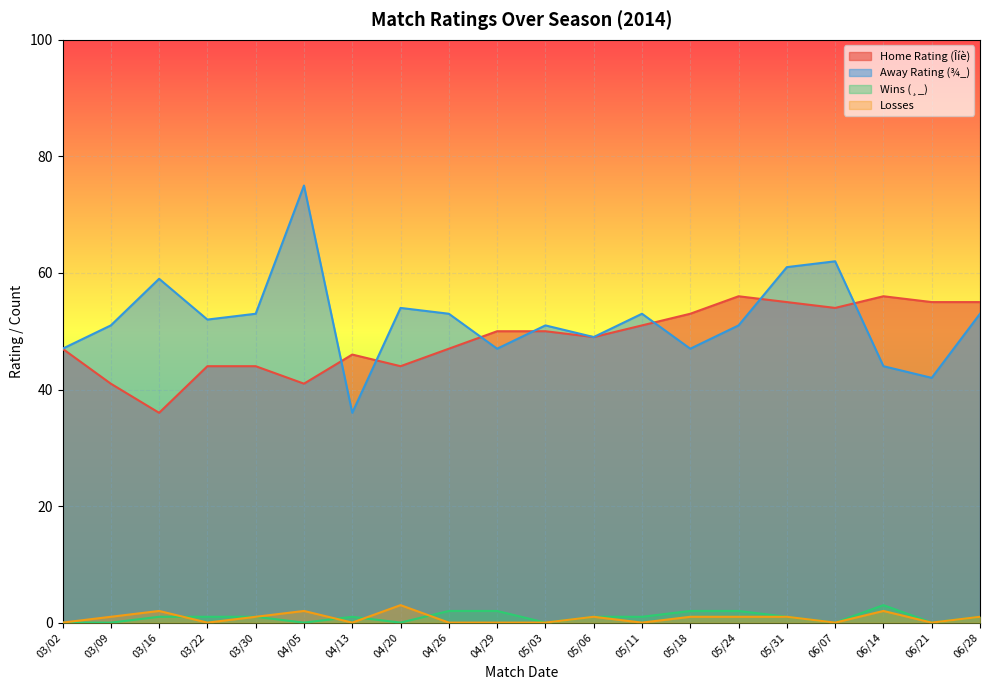

How many lines are shown in the chart?

4